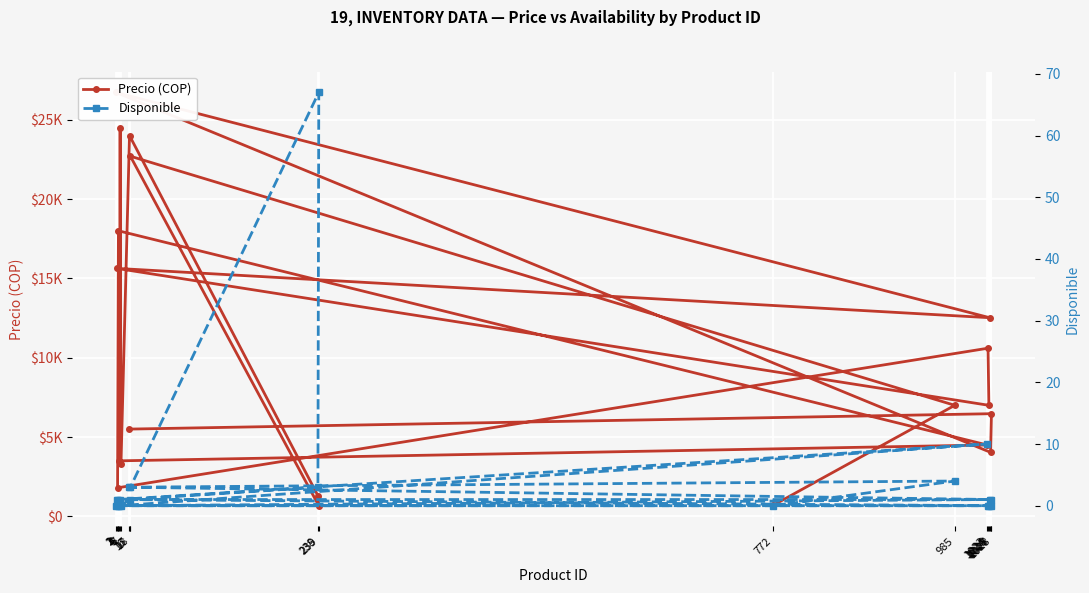

The value of Disponible at 985 is 4. True or false?

True